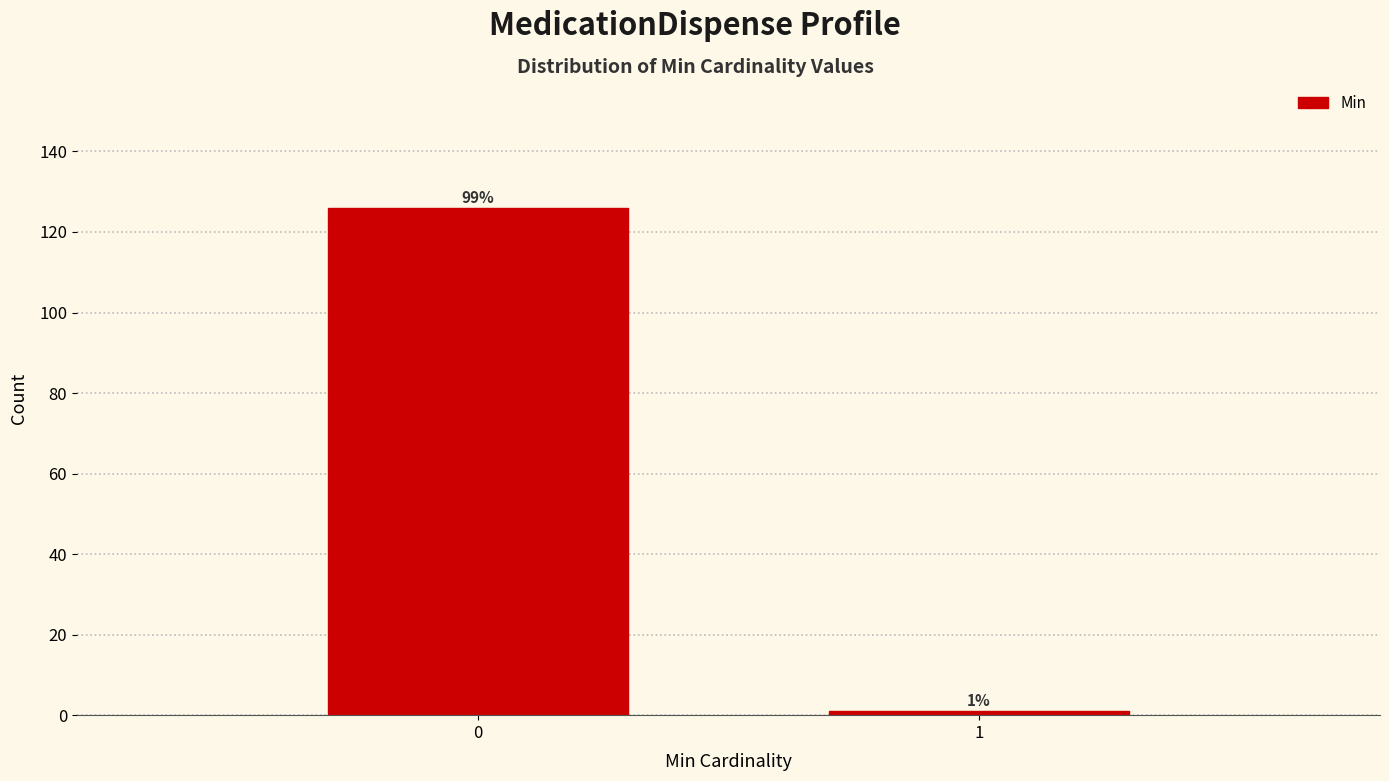

Reading left to right, what are all the values shown in this chart?

126	1